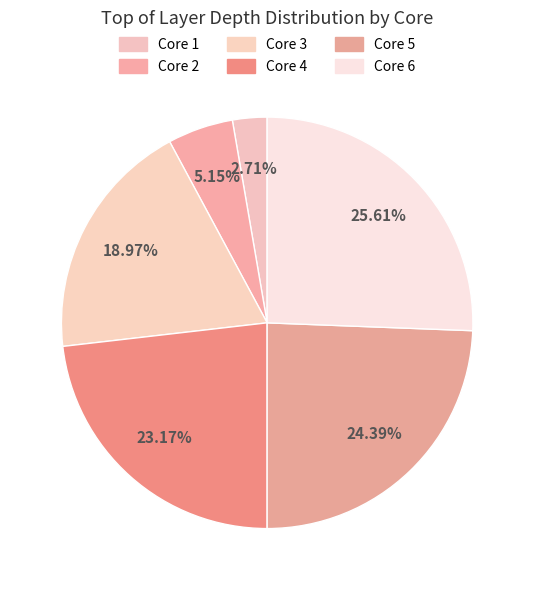

What is the largest slice in the pie chart?

Core 6